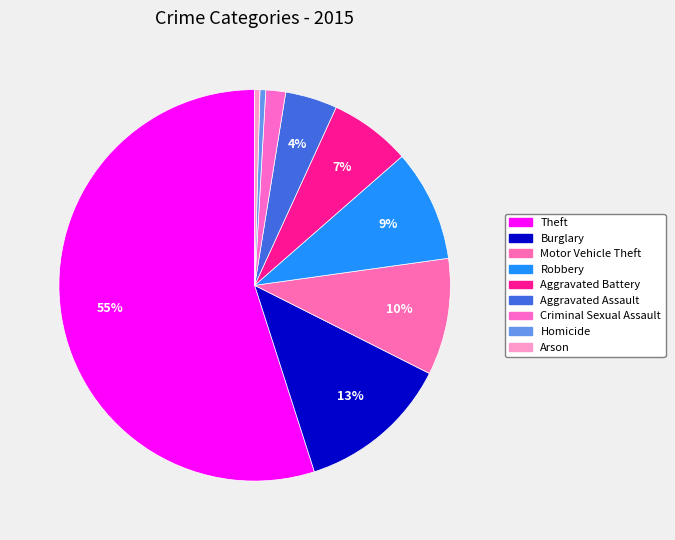

What is the change in value from Robbery to Aggravated Battery?

-2620